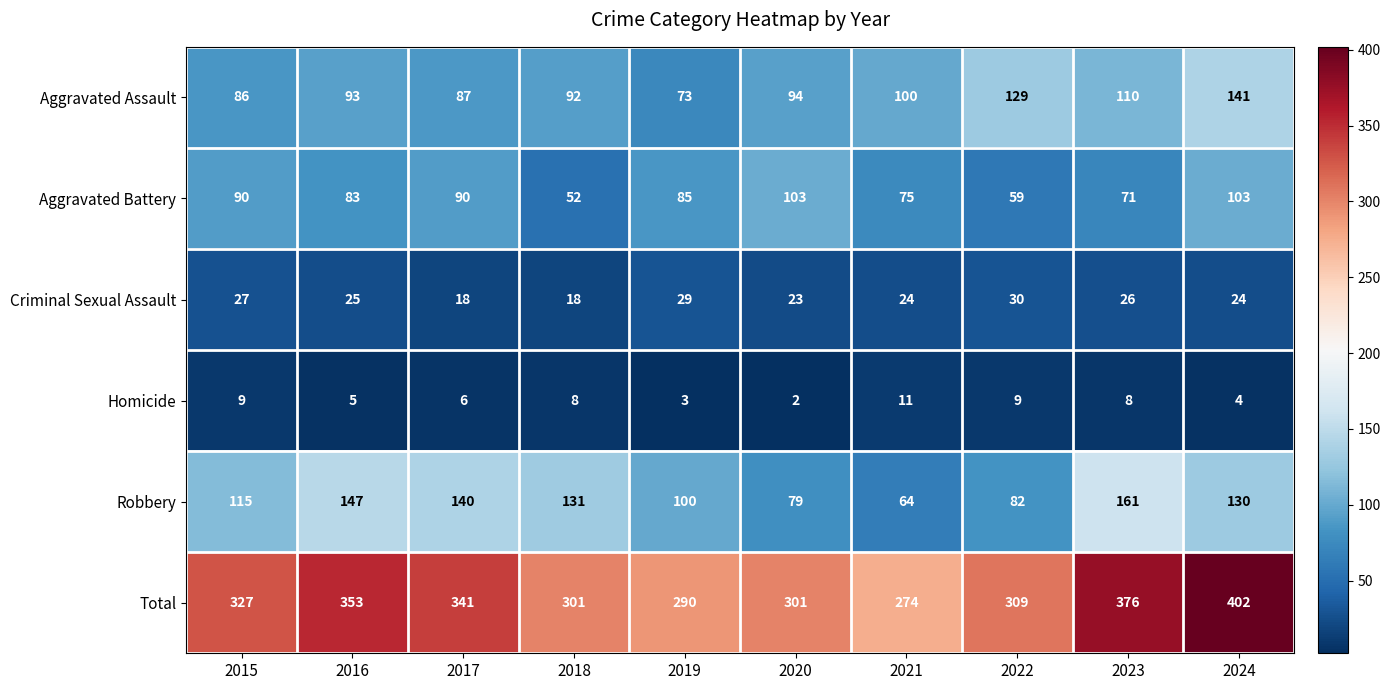

At which label does Aggravated Assault reach its minimum?

2019